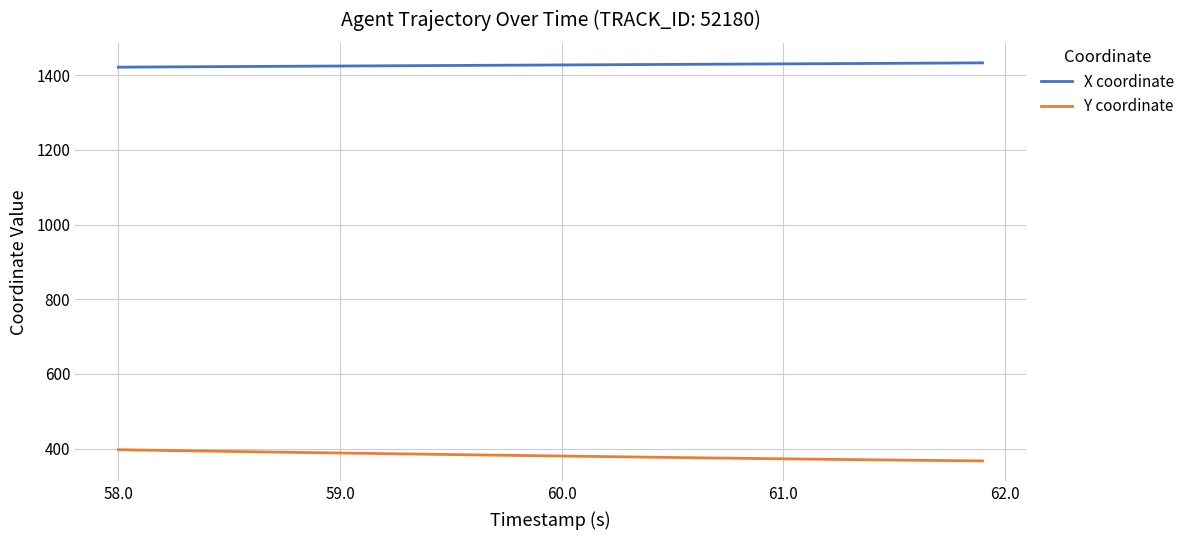

What are all the series names shown in the legend?

X coordinate, Y coordinate